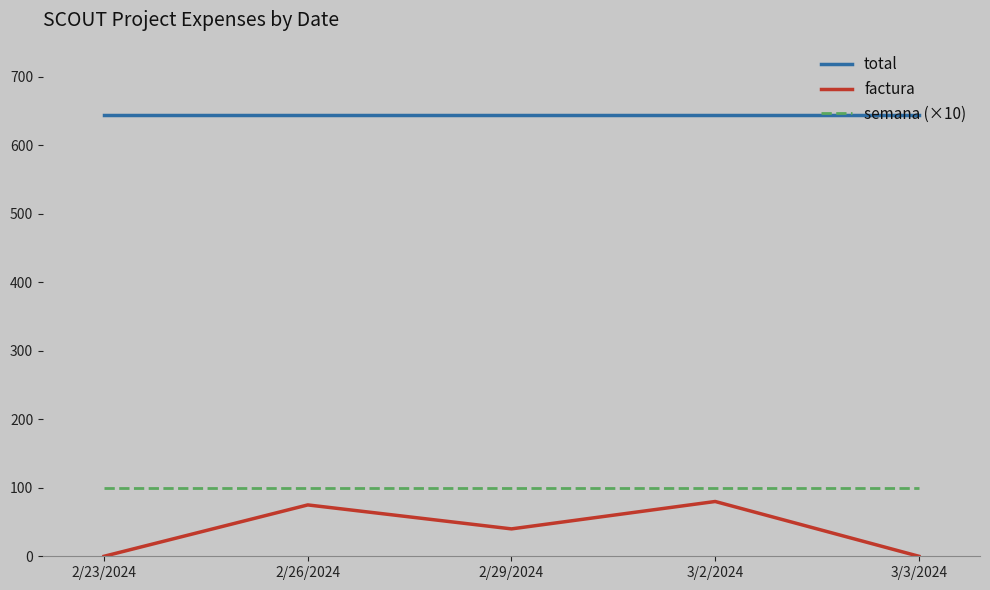

Which series has the largest total across all categories?

total